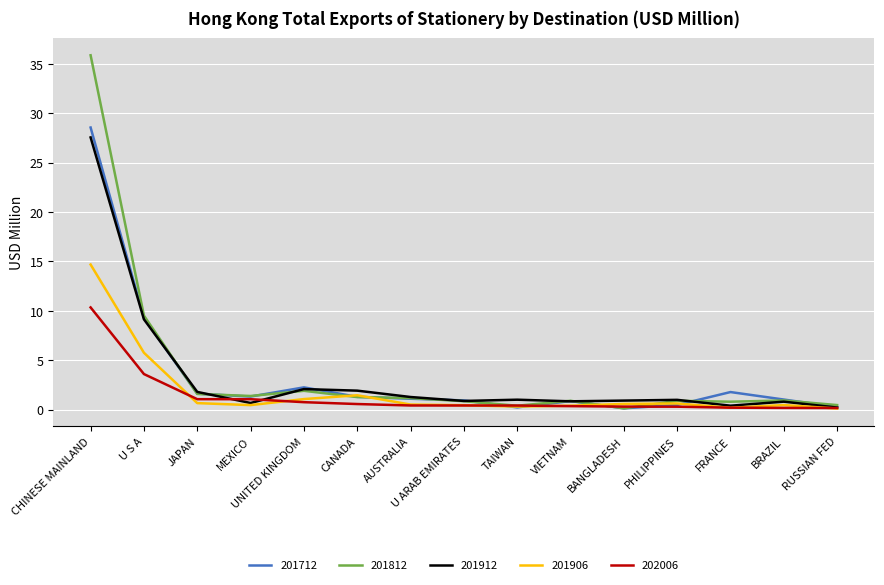

What is the total value across all series at JAPAN?

6.7